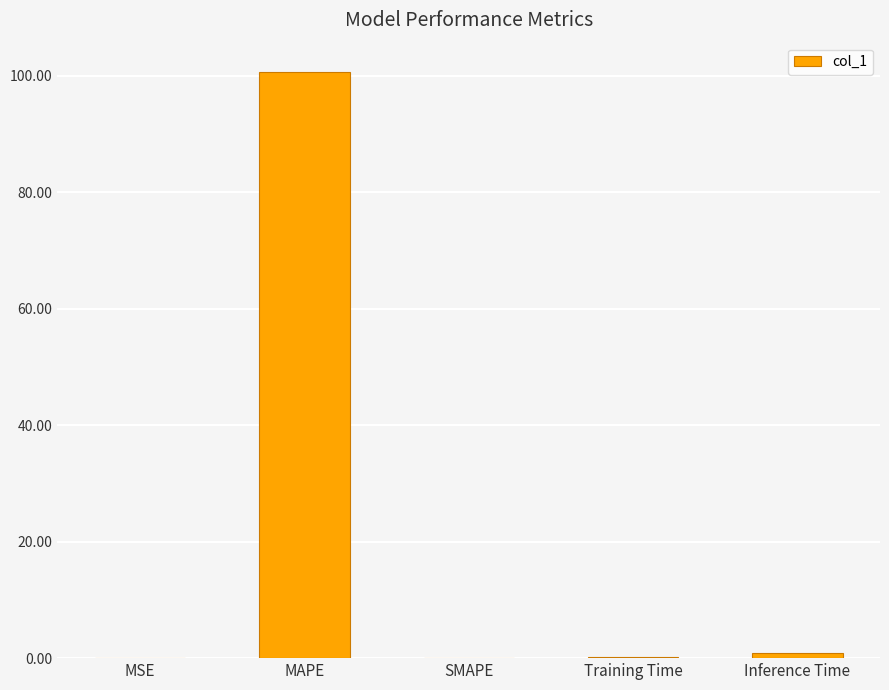

The value at SMAPE is 0.0. True or false?

True